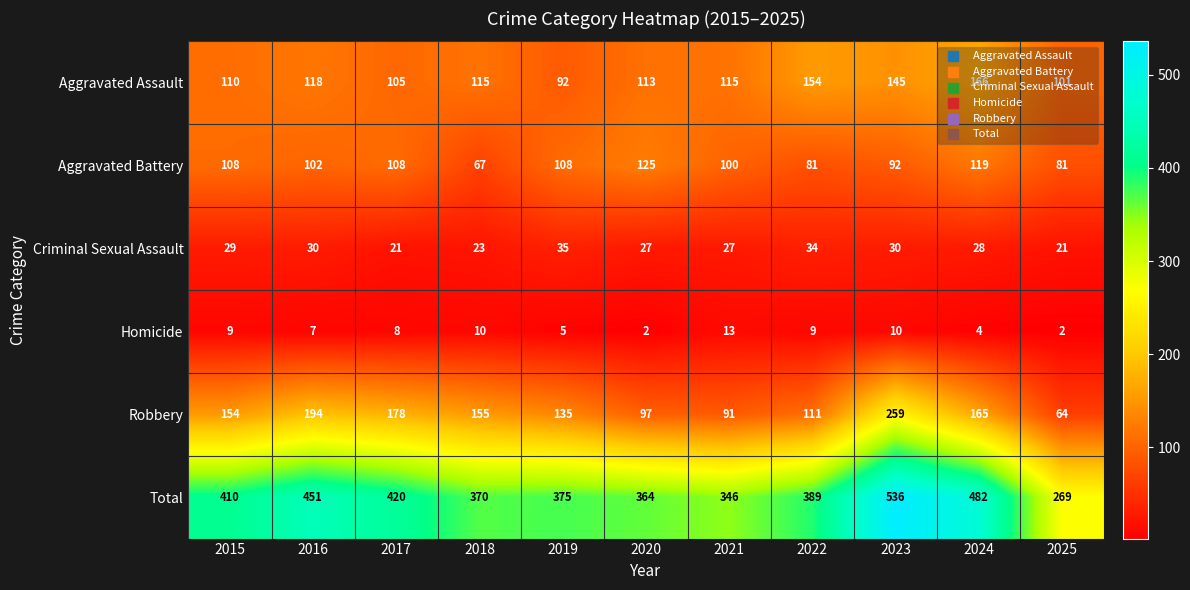

What is the sum of all Criminal Sexual Assault values?

305